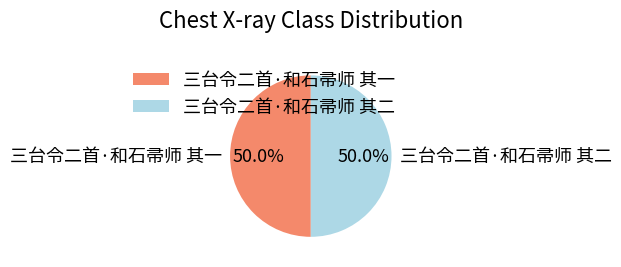

Combined, do 三台令二首·和石帚师 其二 and 三台令二首·和石帚师 其一 account for over 50%?

Yes